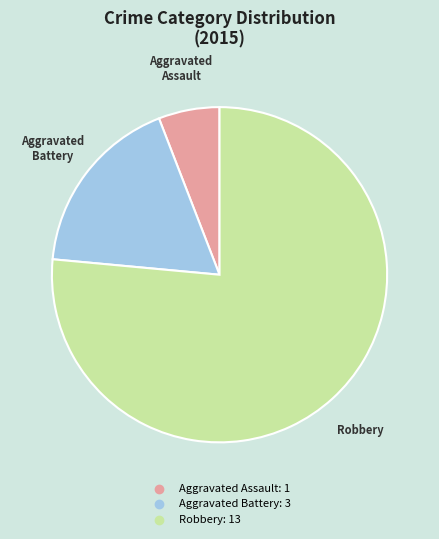

Approximately how many times larger is the value at Aggravated Assault compared to Aggravated Battery?

0.3